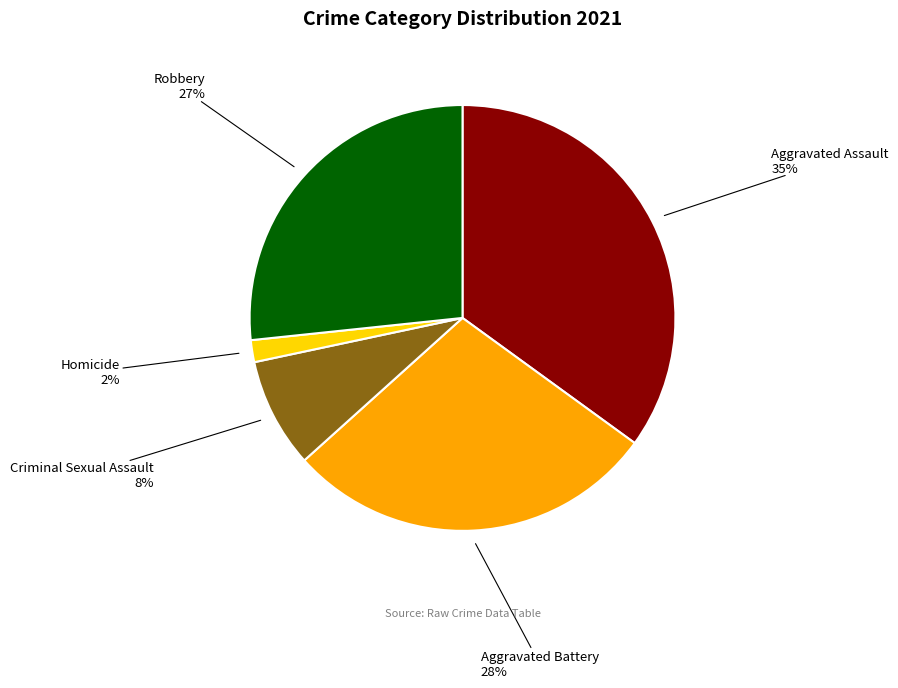

Count the number of slices in the pie.

5